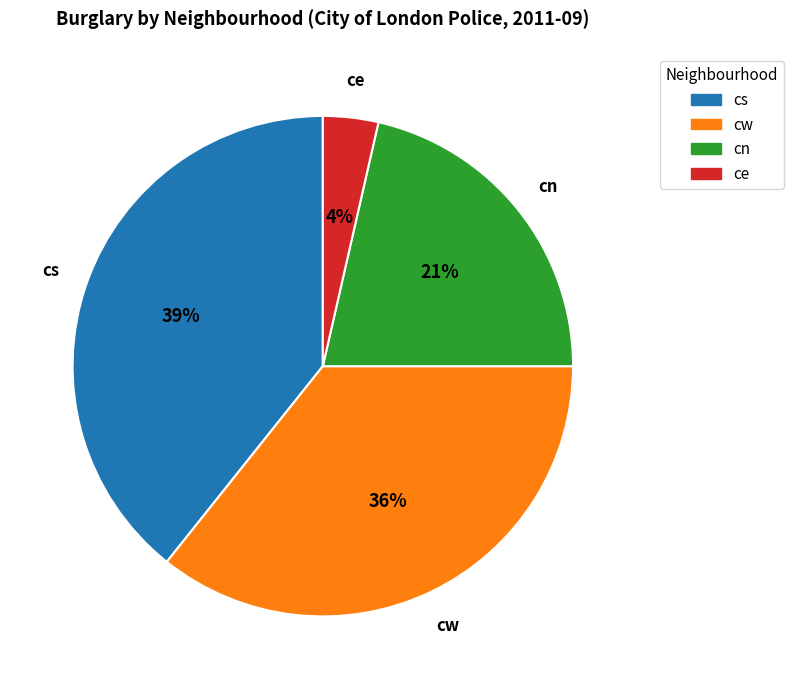

How many segments does this pie chart have?

4